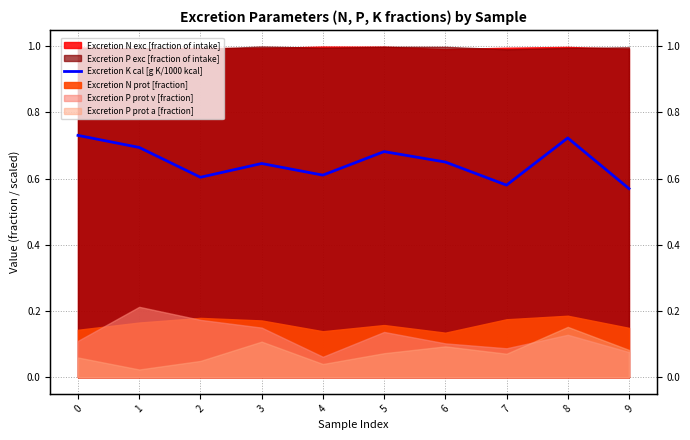

True or false: the data shows 0.6 at 9.

True